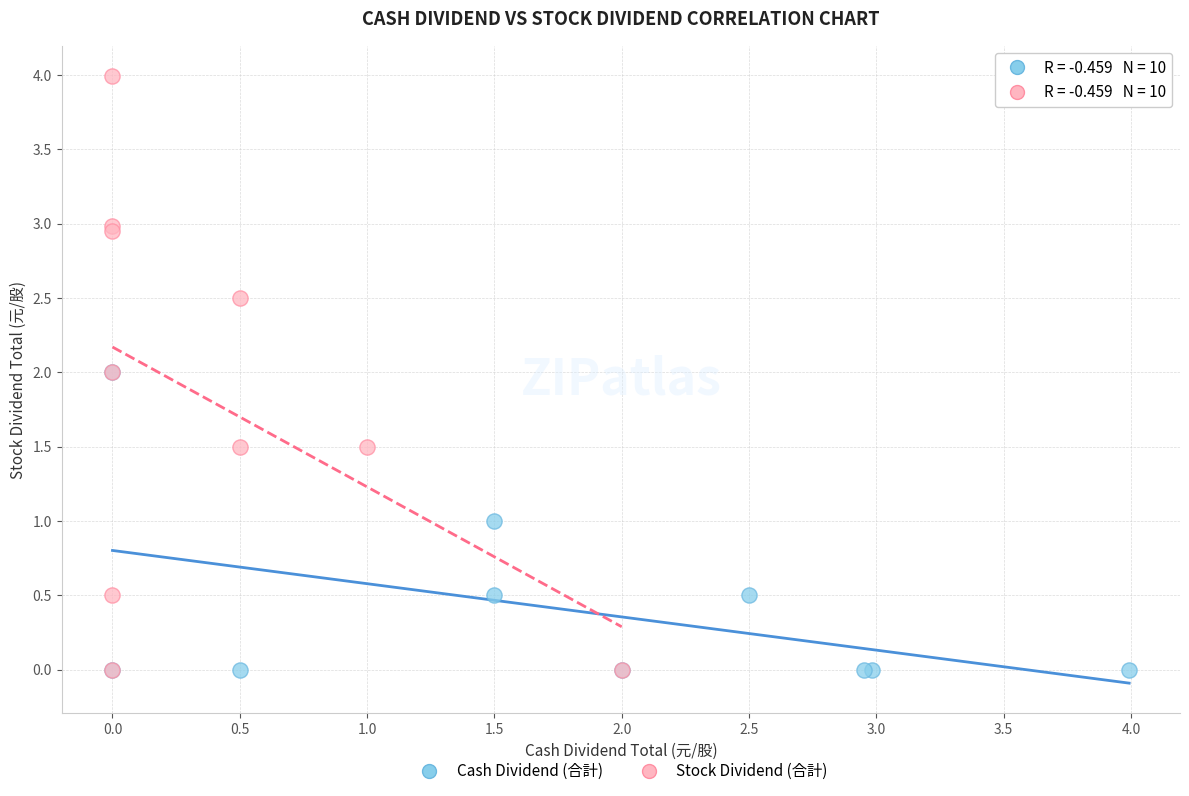

Which series contains the highest Y value?

Stock Dividend (合計)